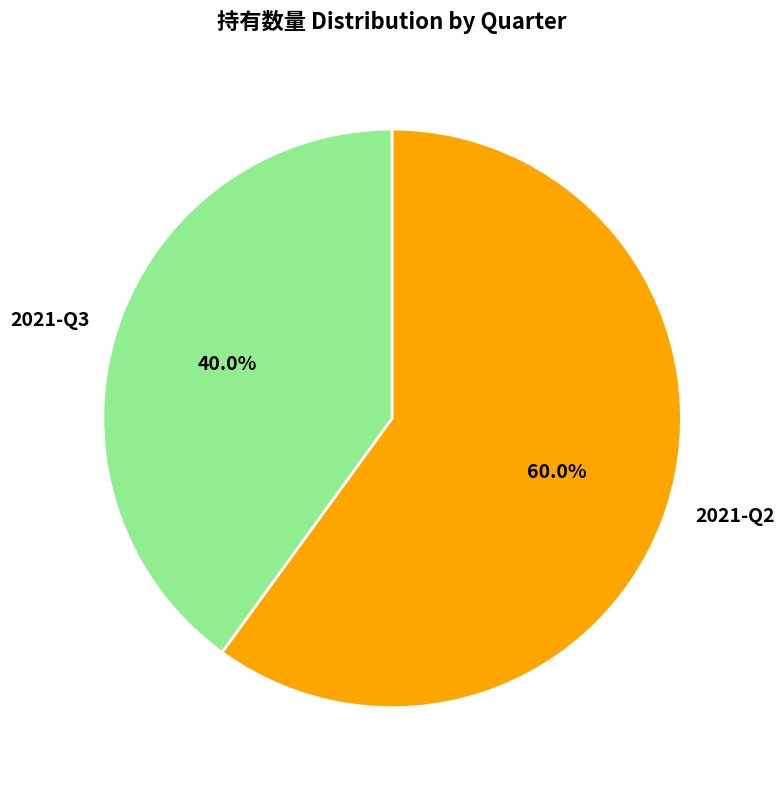

Rank the categories by value from highest to lowest.

2021-Q2, 2021-Q3